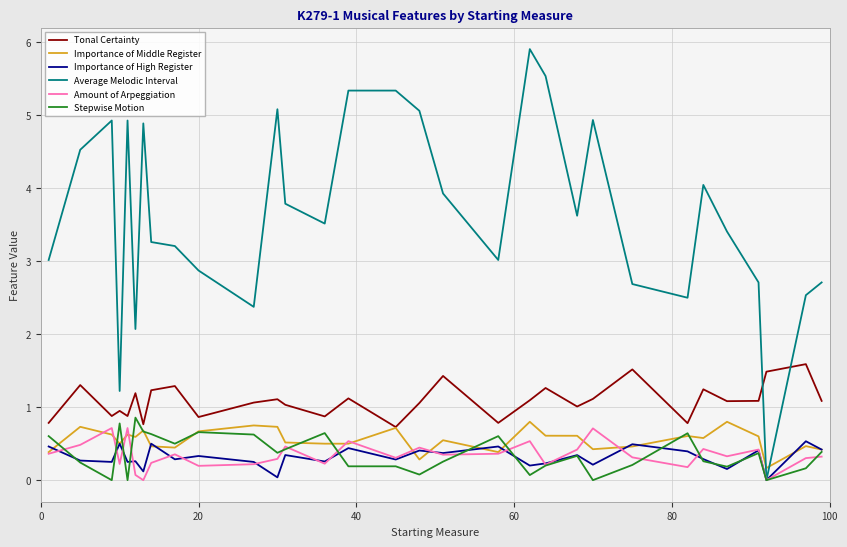

Which series has the largest range (max minus min)?

Average Melodic Interval